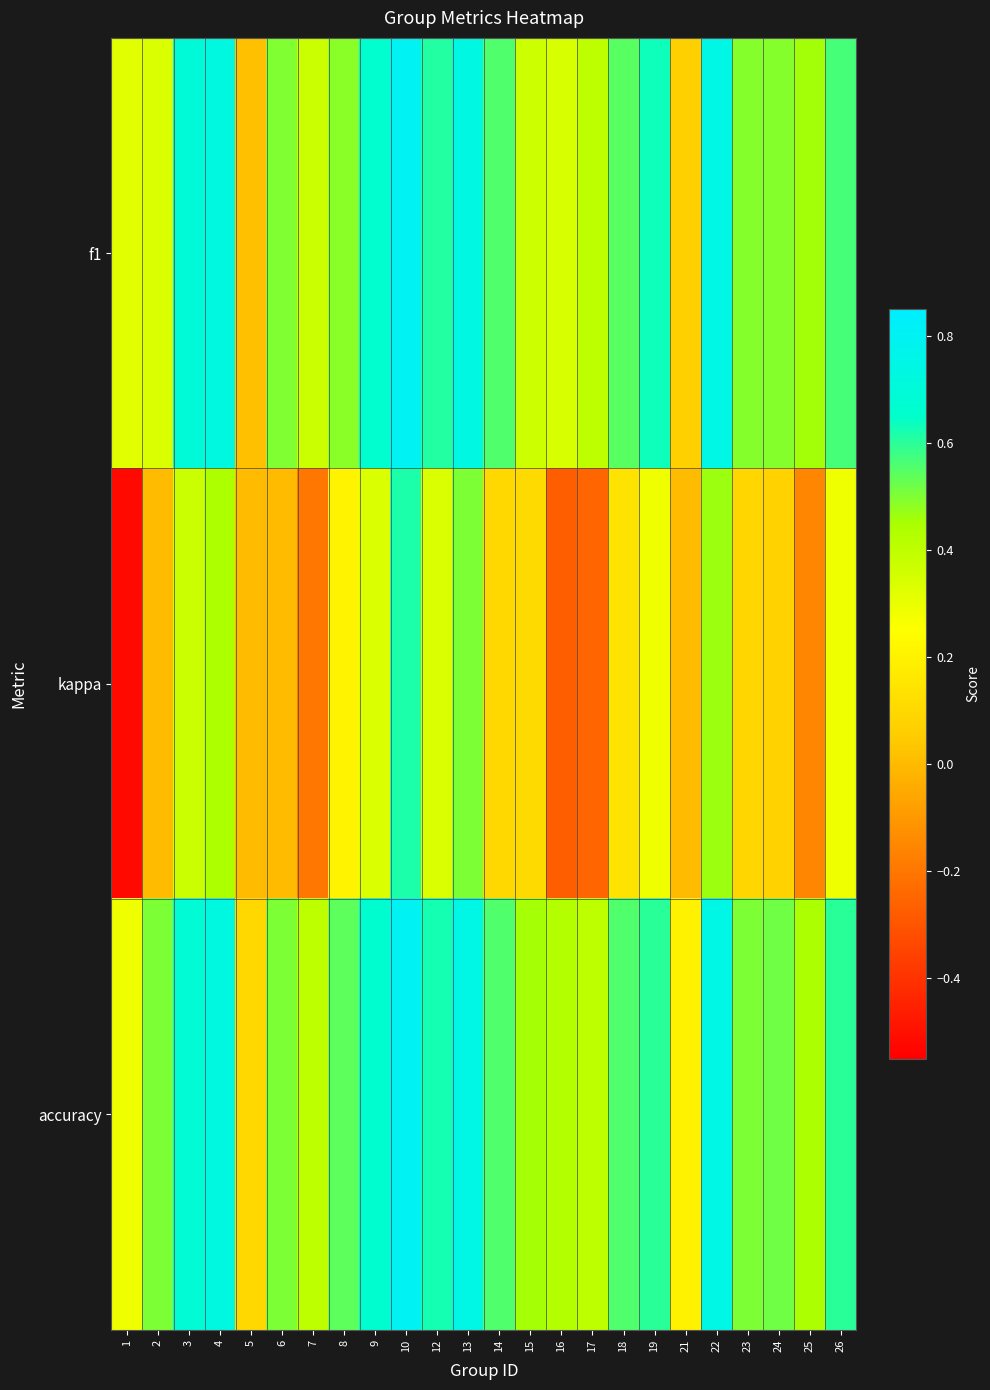

What is the spread (max minus min) of values at 19?

0.3